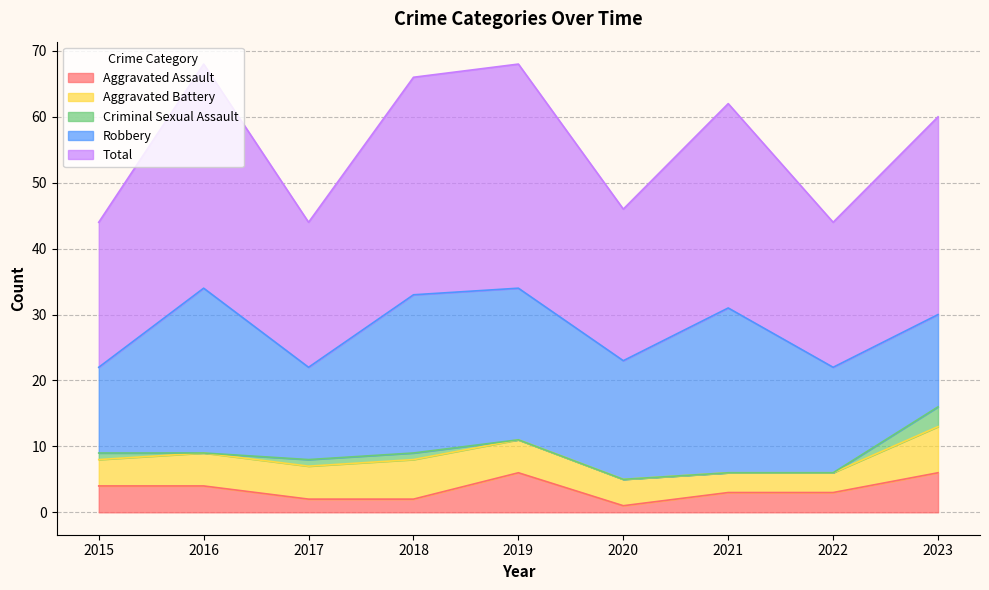

What are all the series names shown in the legend?

Aggravated Assault, Aggravated Battery, Criminal Sexual Assault, Robbery, Total